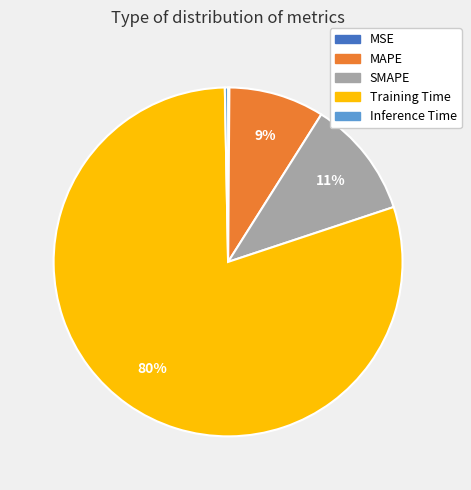

To the nearest percent, what is the difference between the MAPE and Training Time slice percentages?

71%